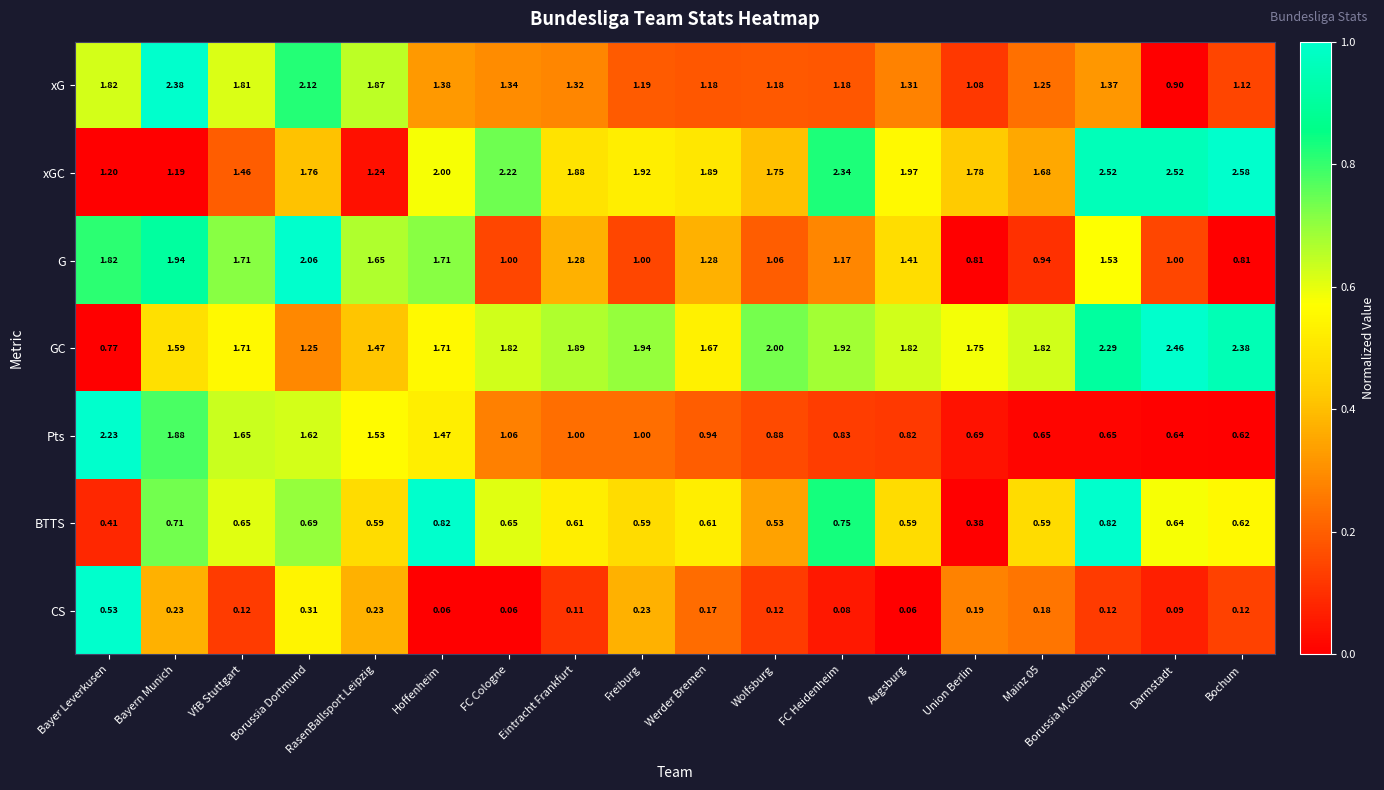

How many categories are shown in the chart?

18